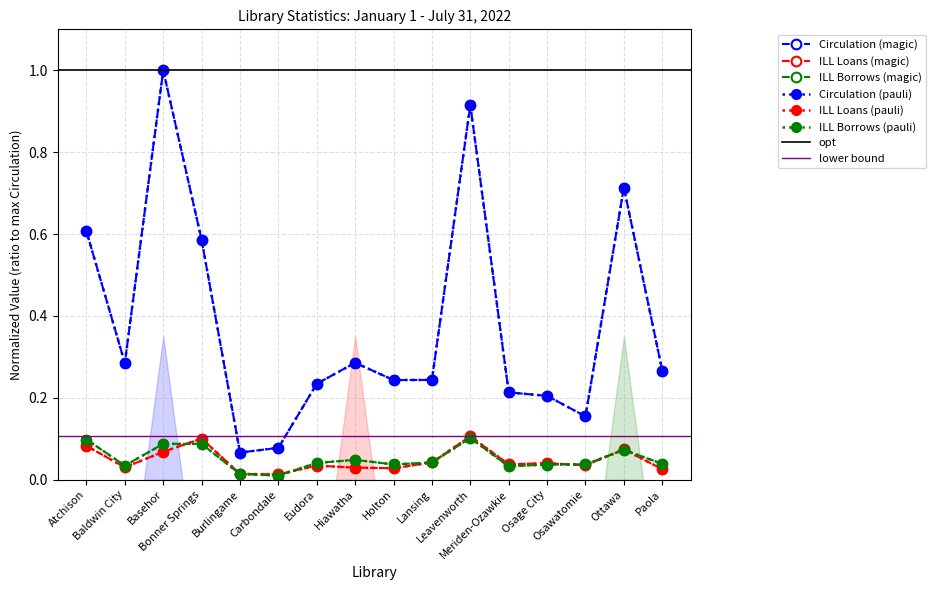

How many intersections are there between ILL Loans and ILL Borrows?

6